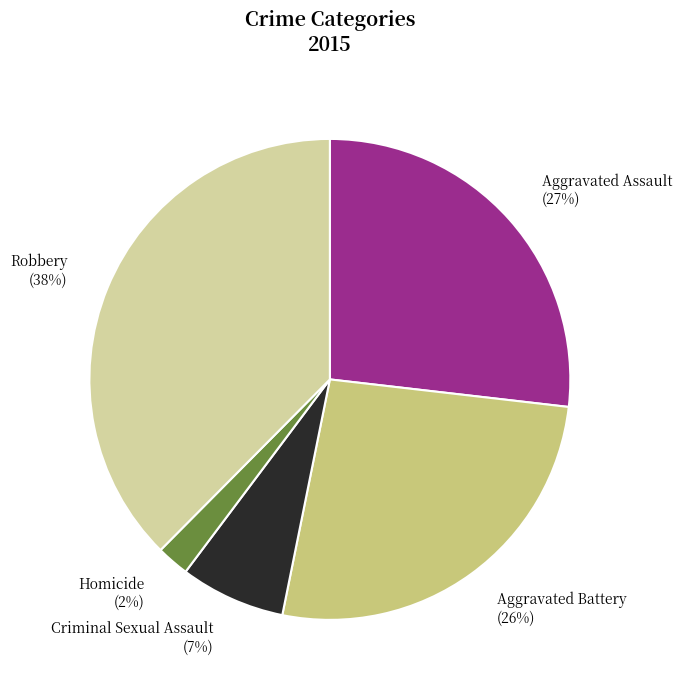

Is Aggravated Battery the majority of the pie?

No